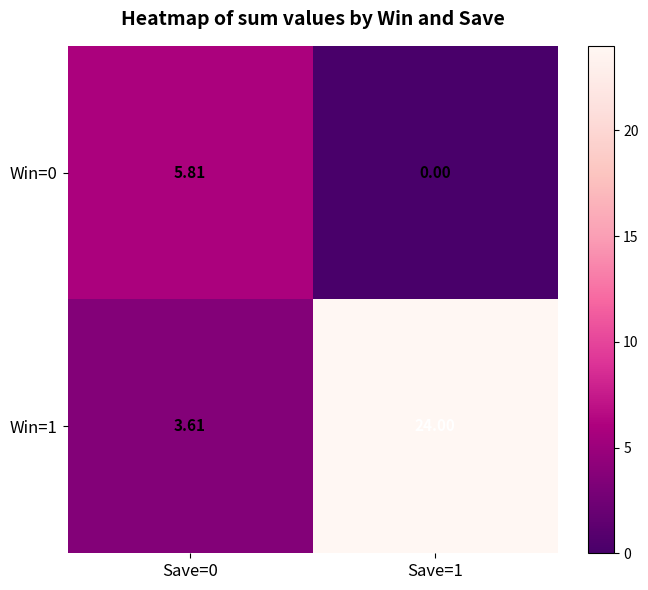

Is the value of Win=0 at Save=1 greater than the value of Win=1 at Save=0?

No